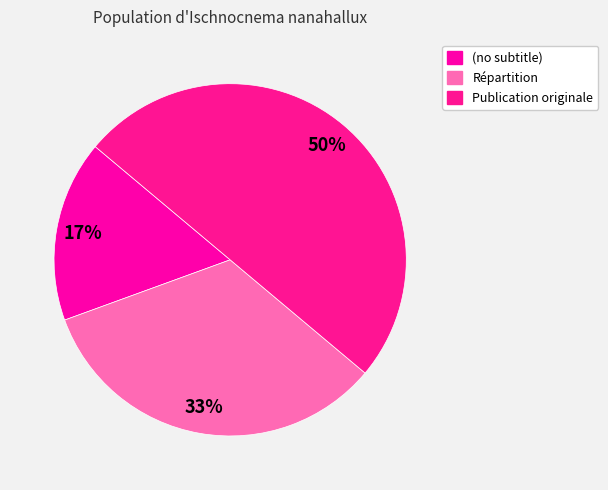

To the nearest percent, what percentage of the pie is Répartition?

33%